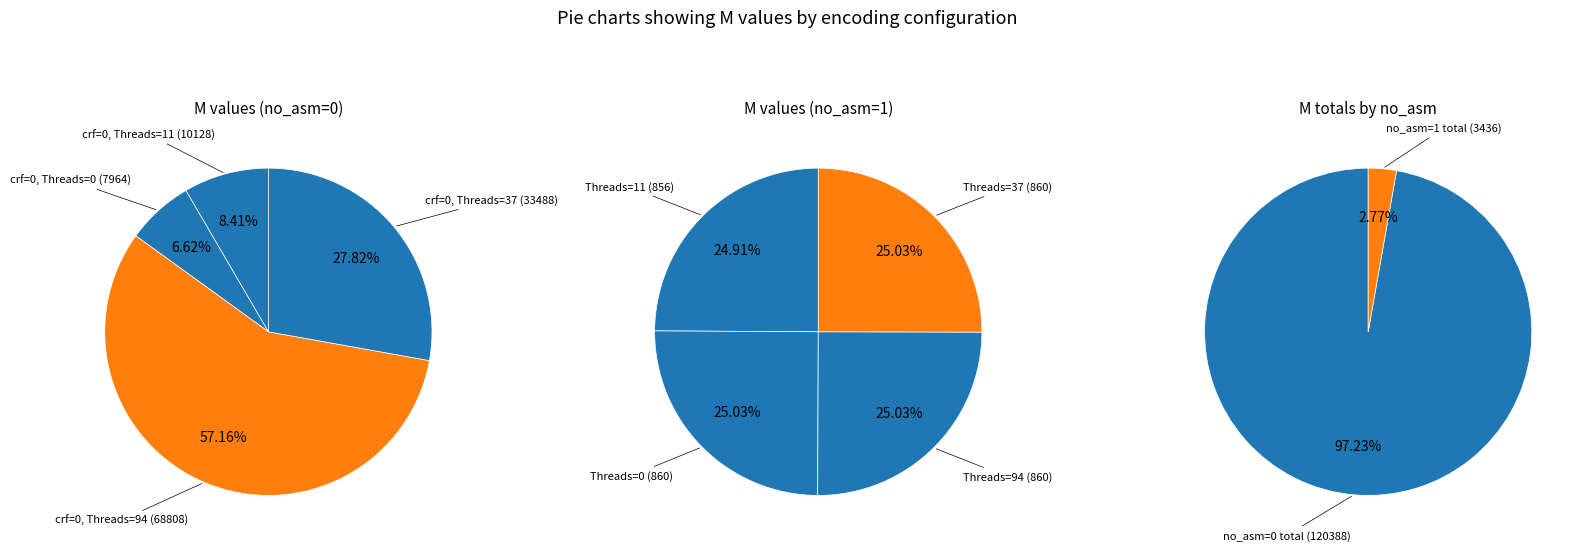

To the nearest percent, what portion does 3 represent?

28%